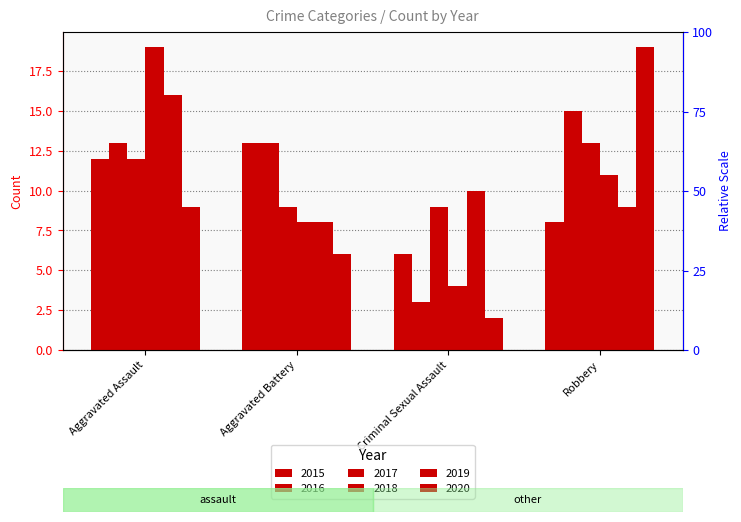

Reading left to right, list all the values displayed in this chart.

2015: 12	13	6	8
2016: 13	13	3	15
2017: 12	9	9	13
2018: 19	8	4	11
2019: 16	8	10	9
2020: 9	6	2	19